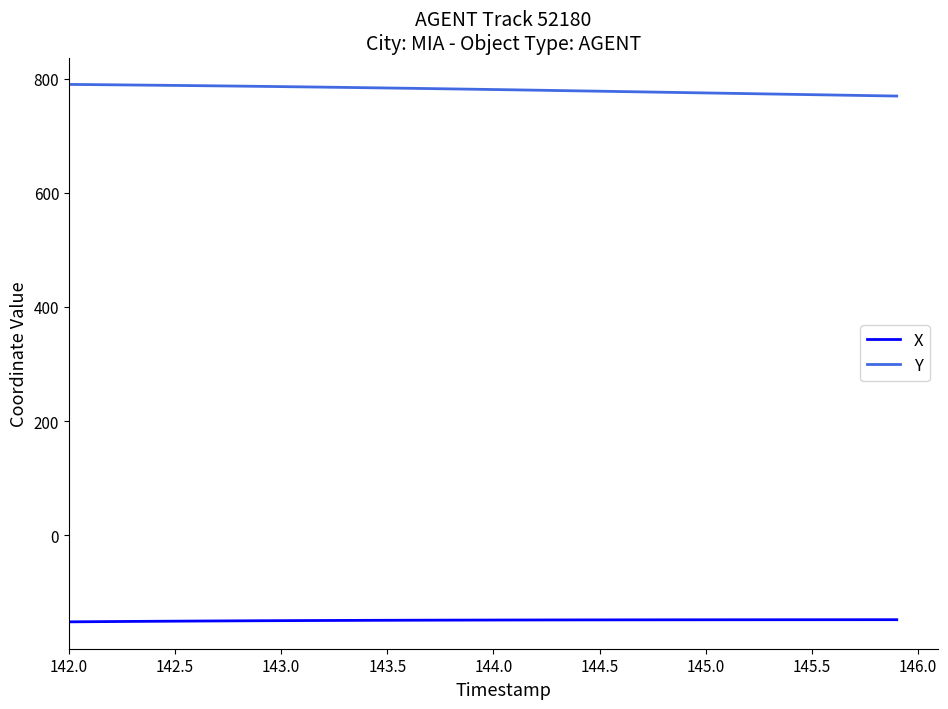

Which series has the largest total across all categories?

Y